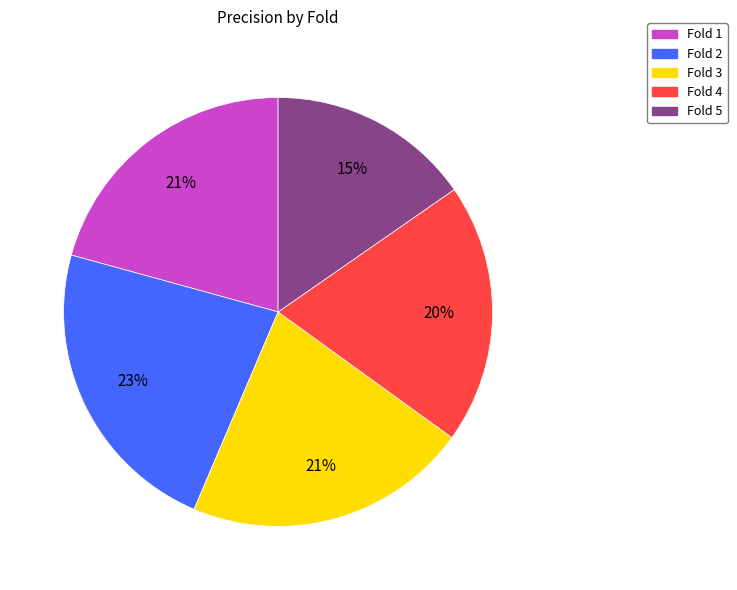

What is the smallest slice in the pie chart?

Fold 5